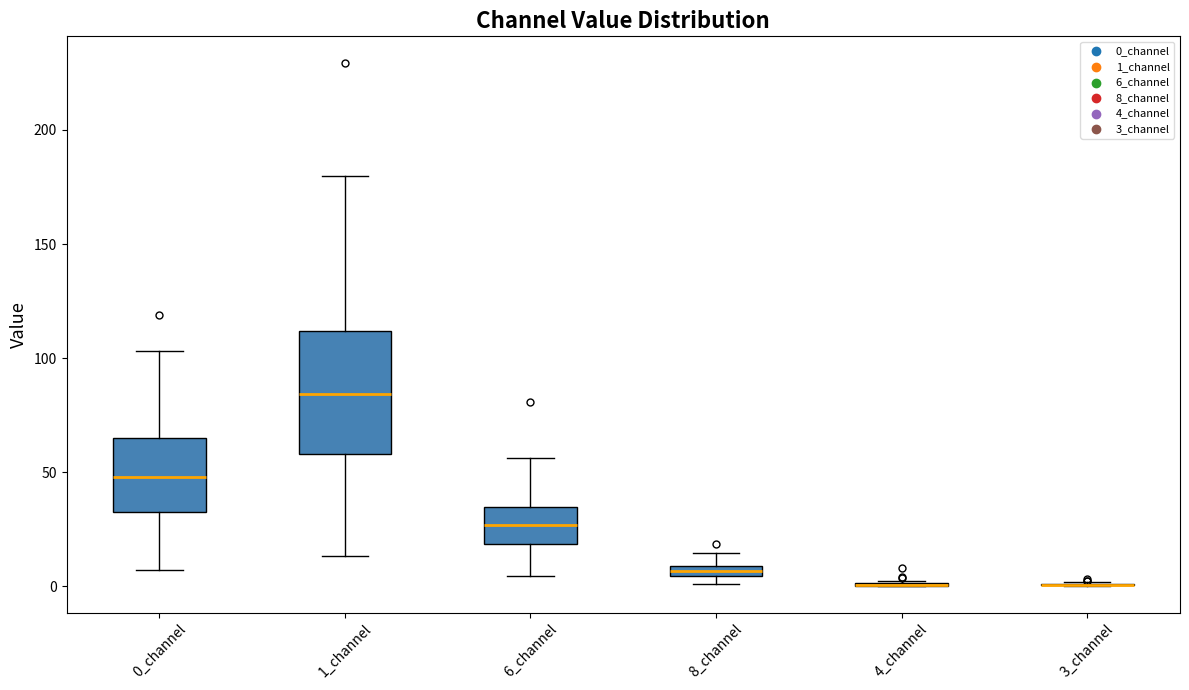

Comparing the boxes themselves (not the whiskers), which one is the tallest?

1_channel